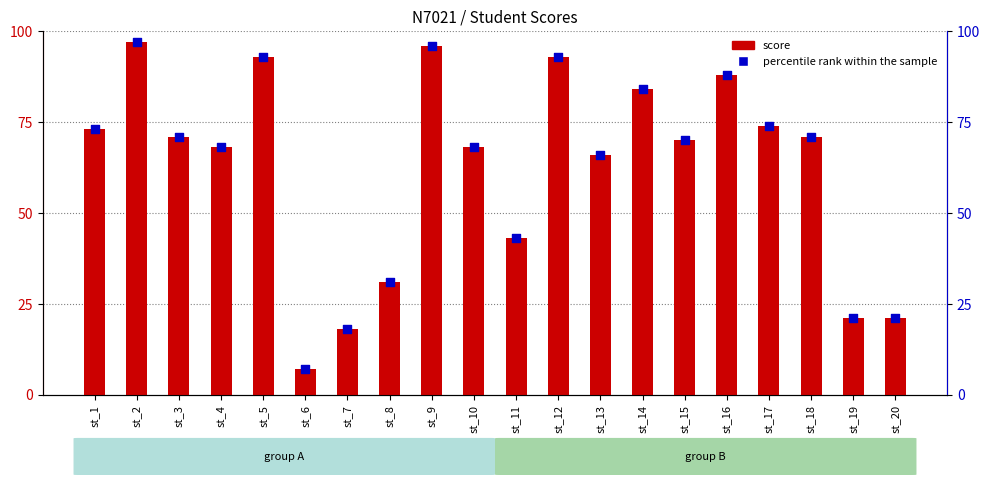

Which series has the largest total across all categories?

score